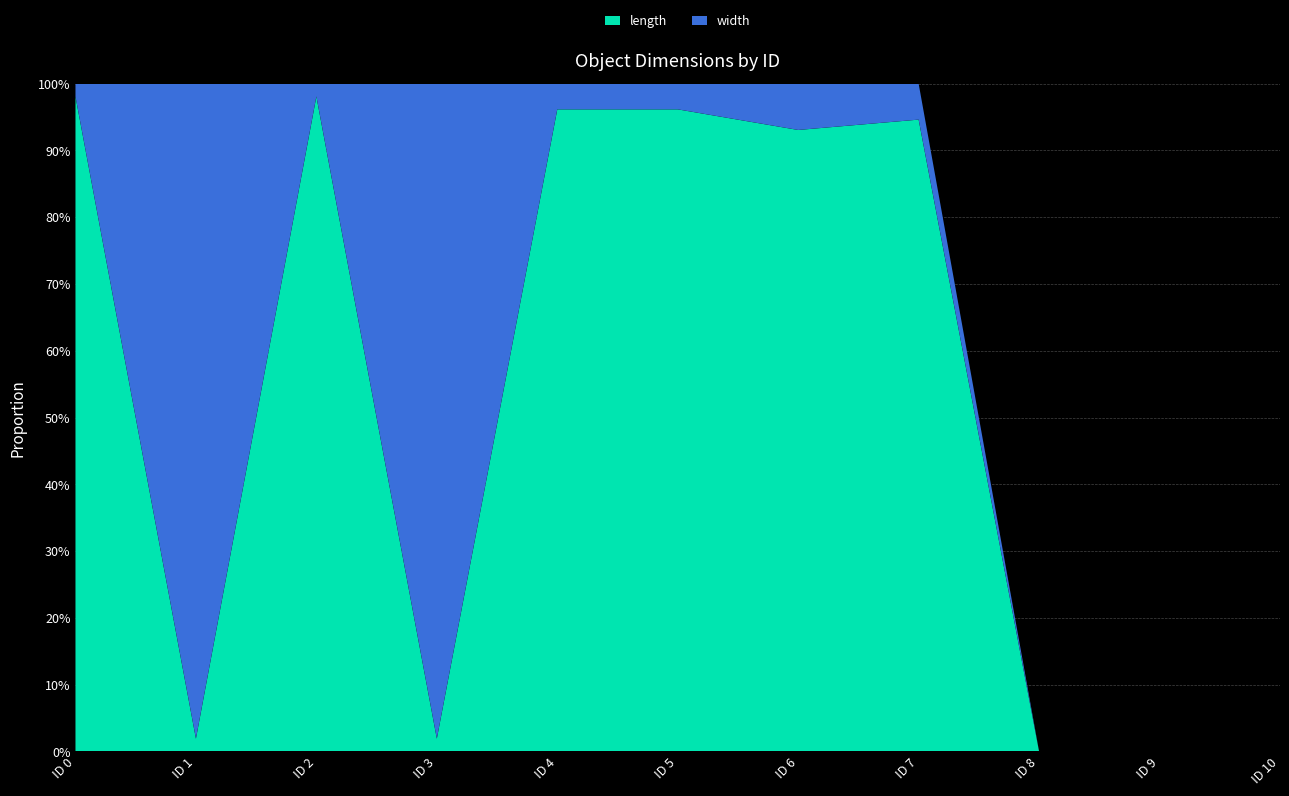

Reading left to right, extract all data points from this chart.

length: 0=256.0	1=5.0	2=256.0	3=5.0	4=128.0	5=128.0	6=68.5	7=90.0	8=0.0	9=0.0	10=0.0
width: 0=5.0	1=256.0	2=5.0	3=256.0	4=5.1	5=5.1	6=5.1	7=5.1	8=0.0	9=0.0	10=0.0